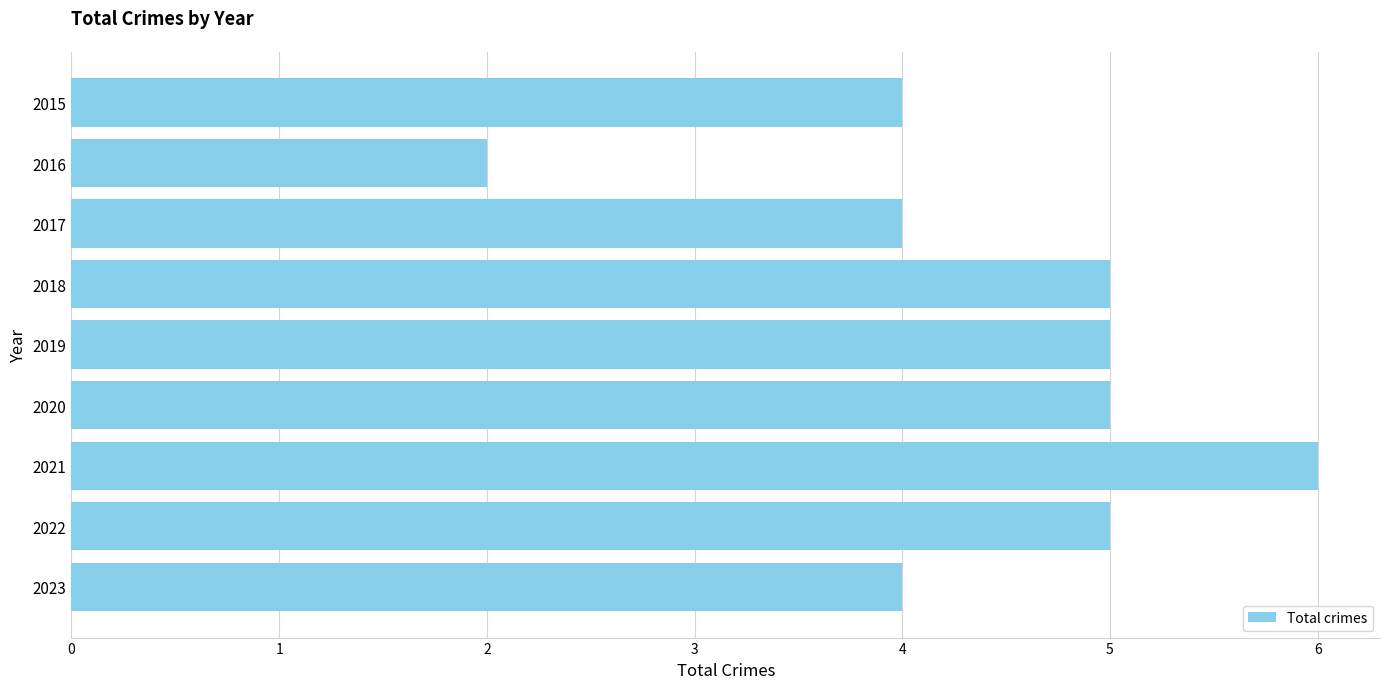

Are the bars horizontal?

Yes